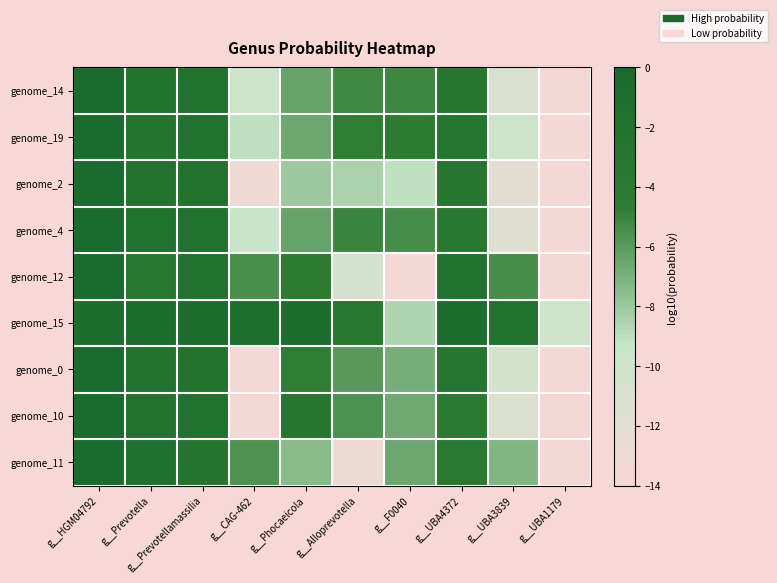

Rank the series by their maximum value, from highest to lowest.

genome_2, genome_0, genome_10, genome_19, genome_14, genome_11, genome_12, genome_4, genome_15